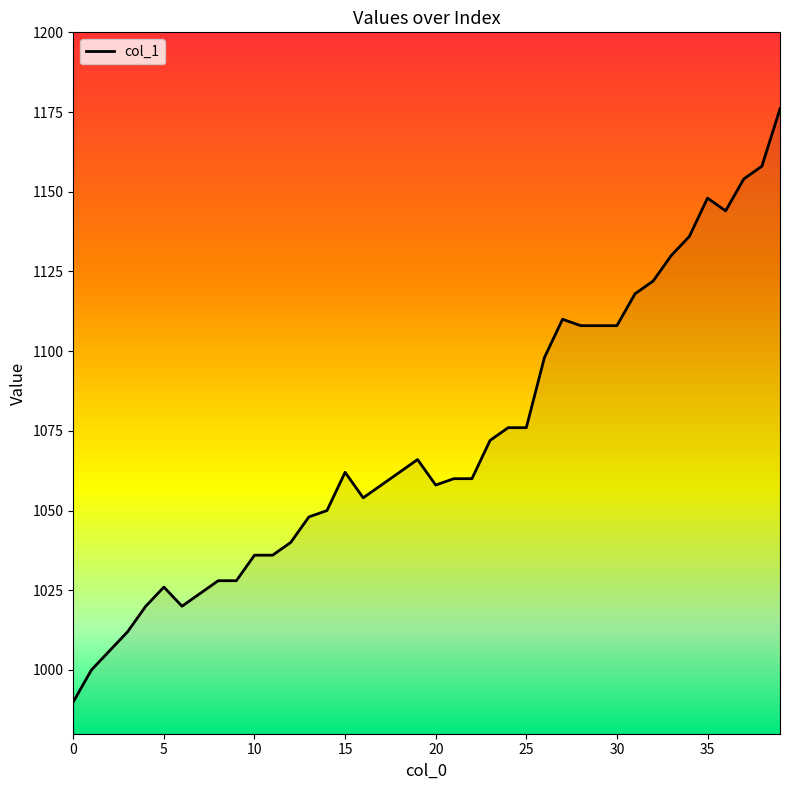

What is the maximum value shown in the chart?

1176